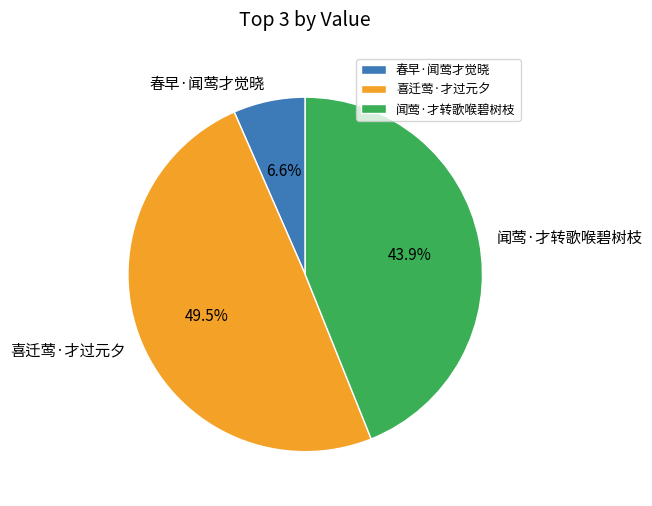

Rank the categories by value from highest to lowest.

喜迁莺·才过元夕, 闻莺·才转歌喉碧树枝, 春早·闻莺才觉晓